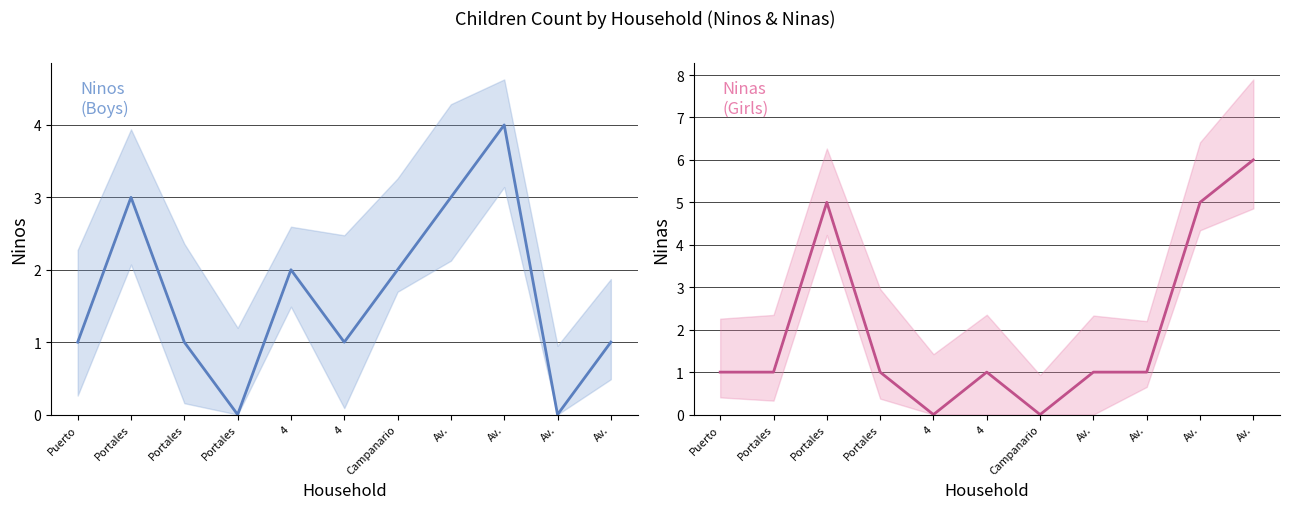

Rank the series by their average value, from highest to lowest.

Ninas, Ninos